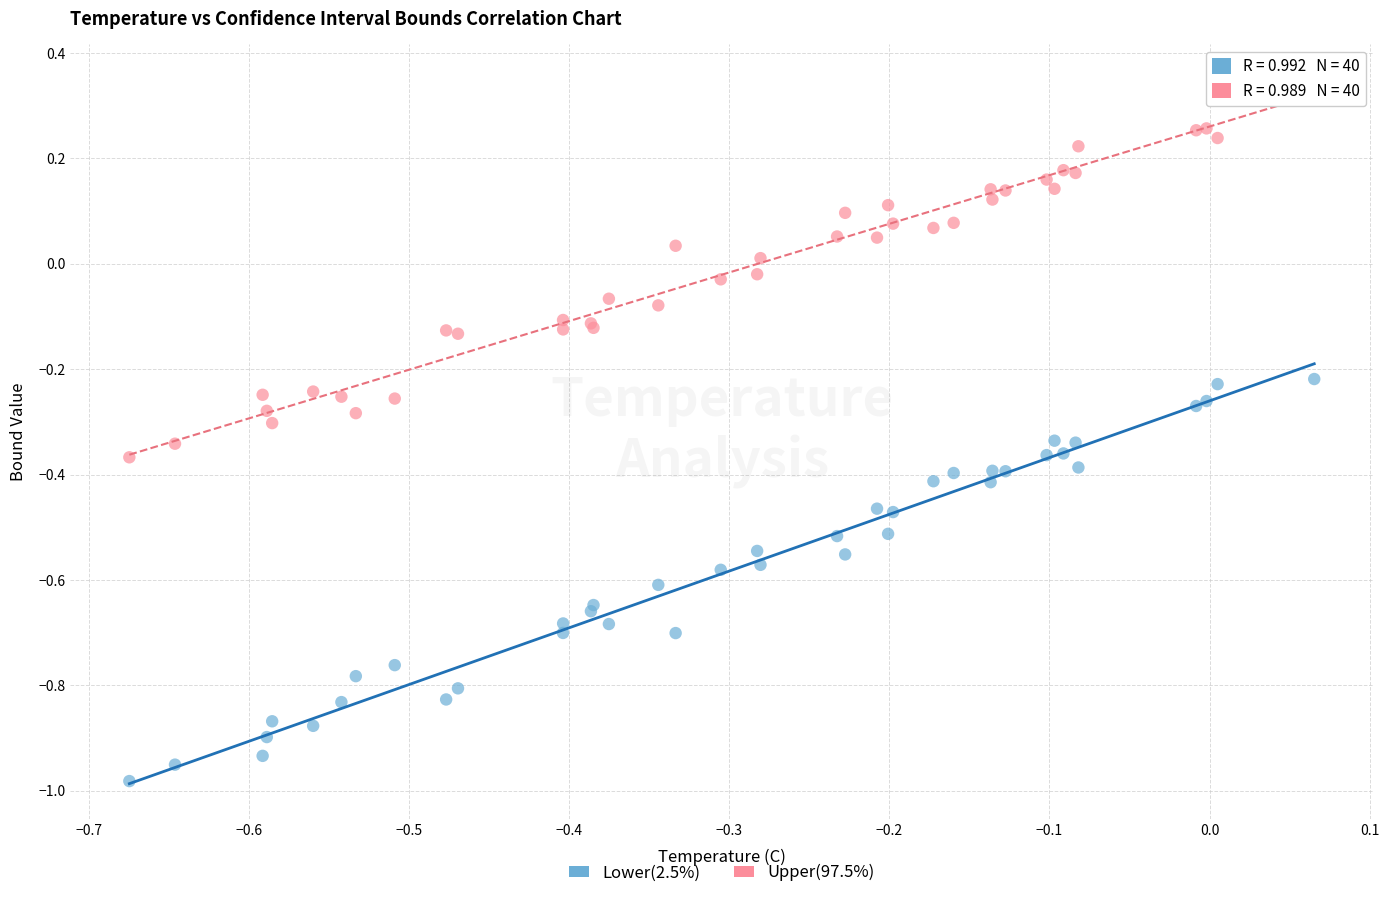

Which series reaches the minimum Y coordinate?

Lower(2.5%)